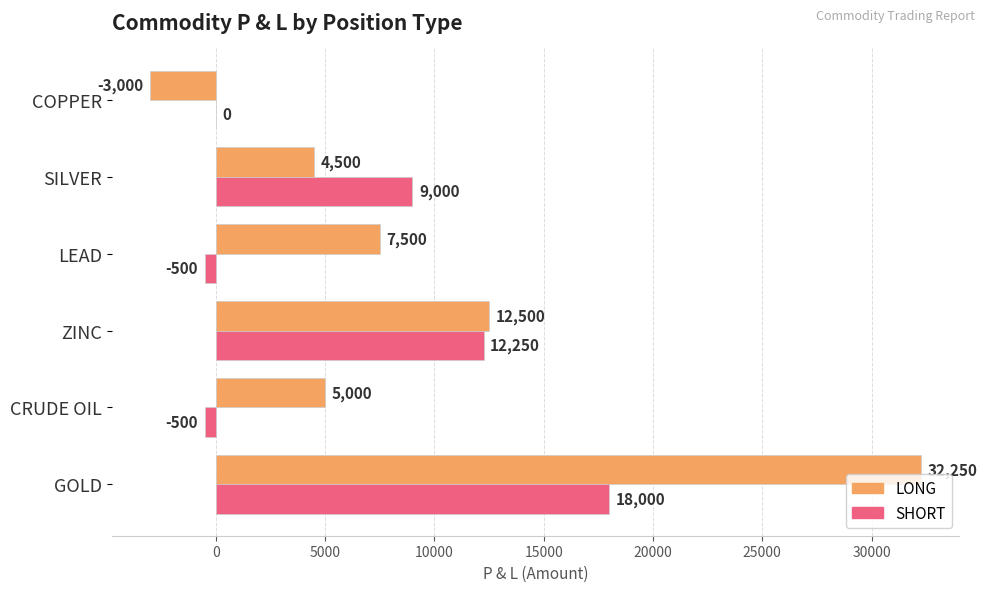

What value does the LONG series have at SILVER?

4500